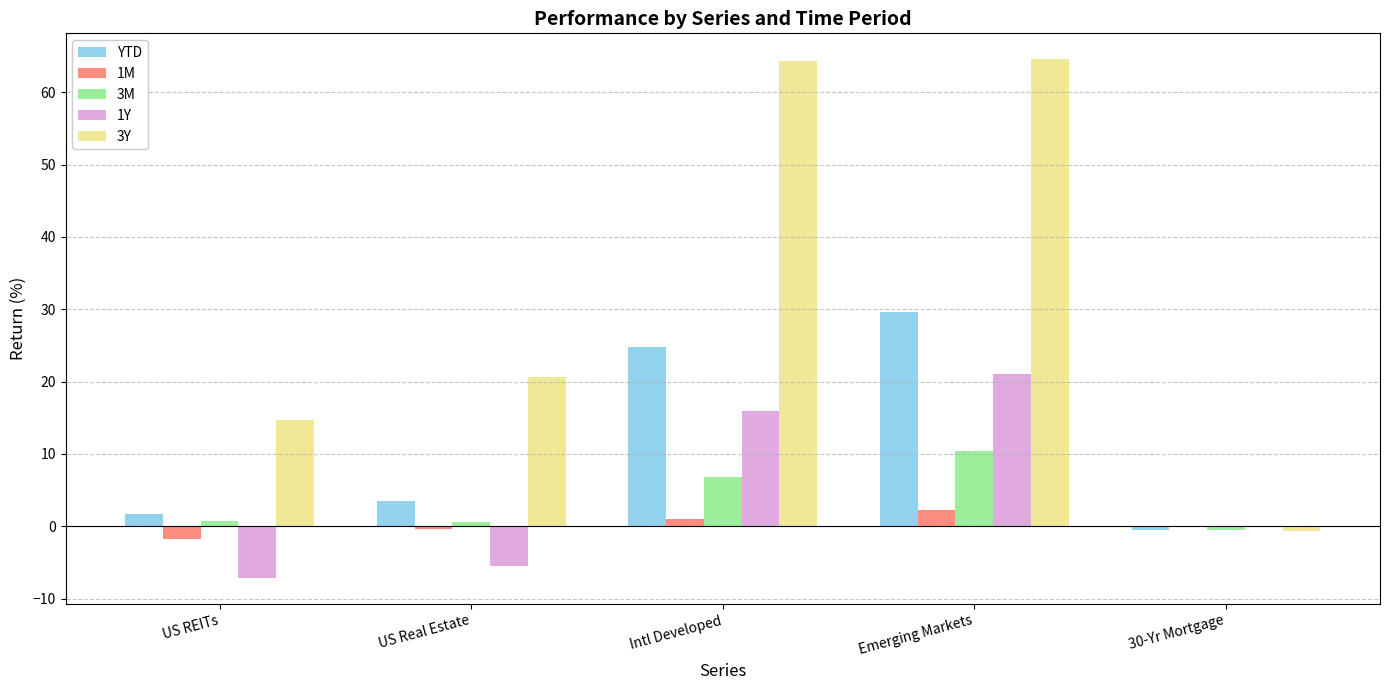

Which series has the largest range (max minus min)?

3Y